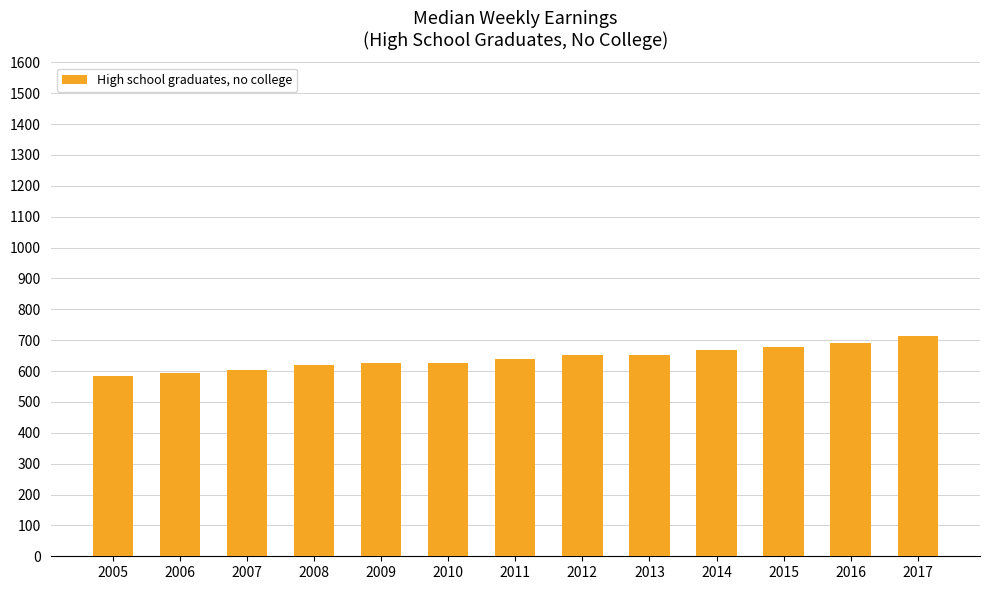

Does the chart contain stacked bars?

No